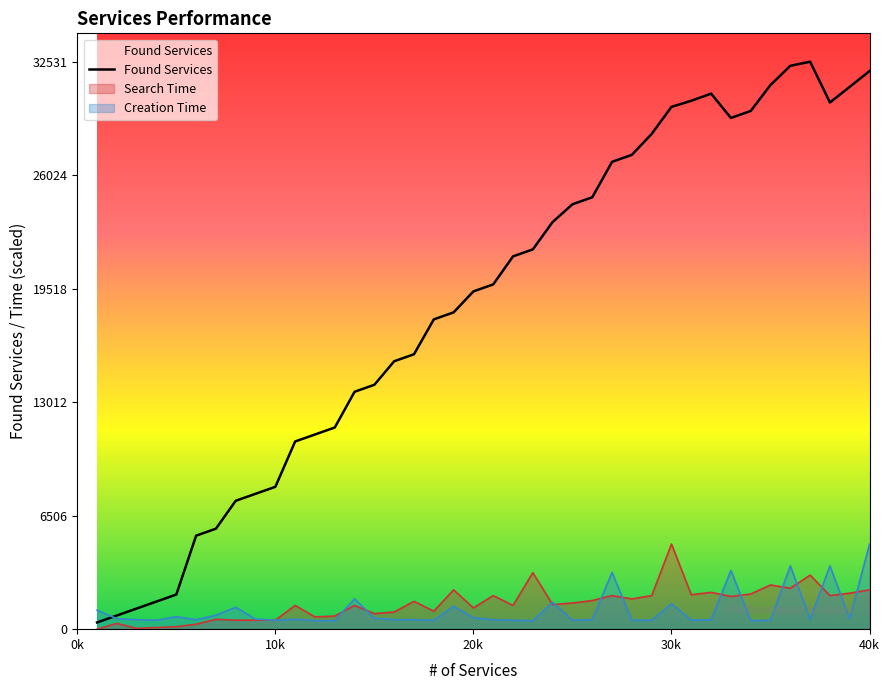

What is the difference between the maximum and minimum values?

32147